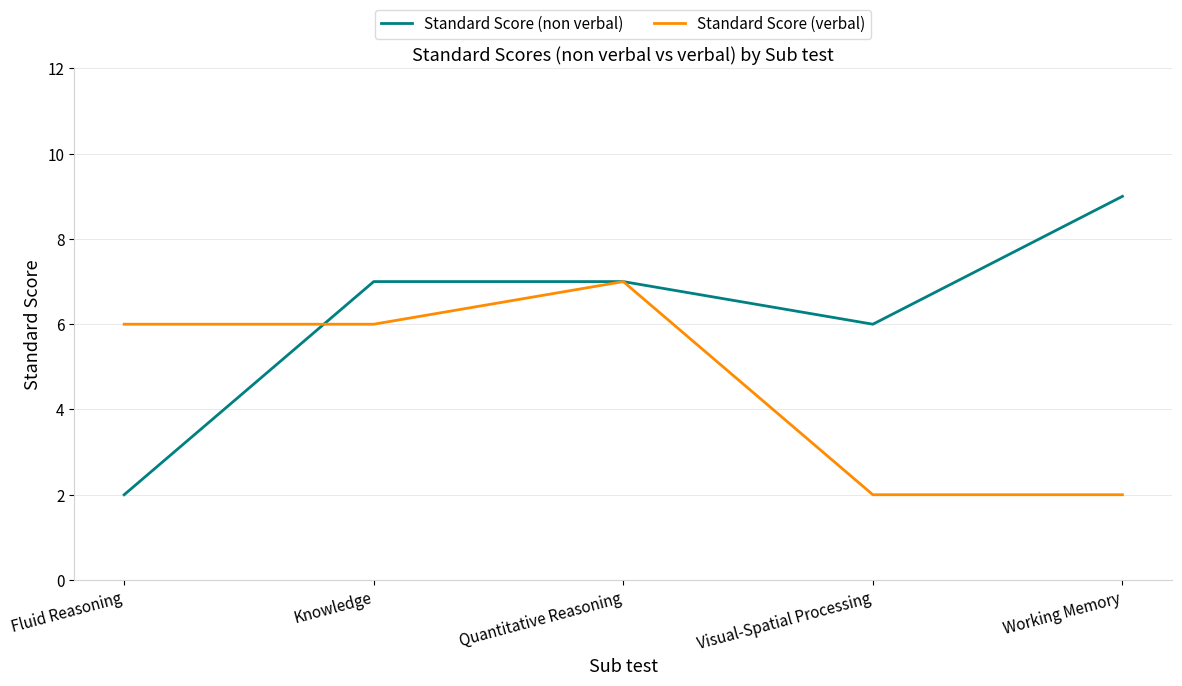

Which series has the largest total across all categories?

Standard Score (non verbal)